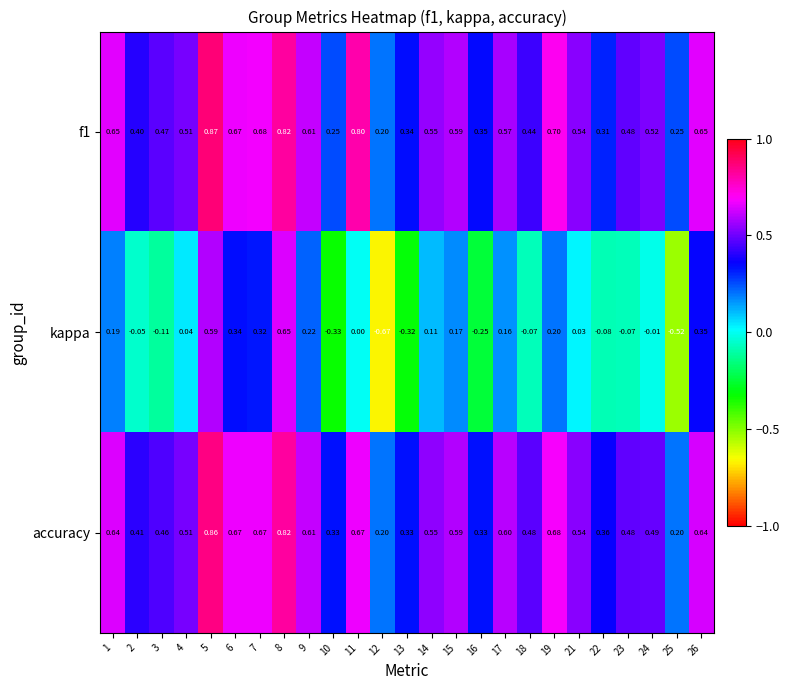

Which series has the widest spread of values?

kappa